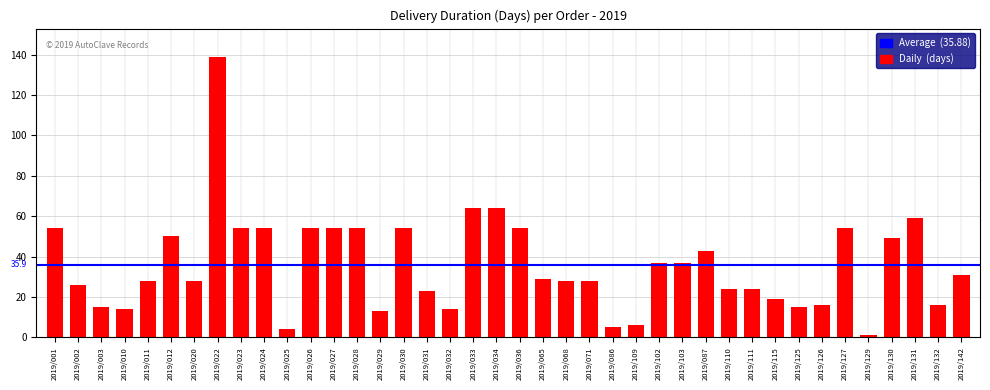

What is the maximum value shown in the chart?

139